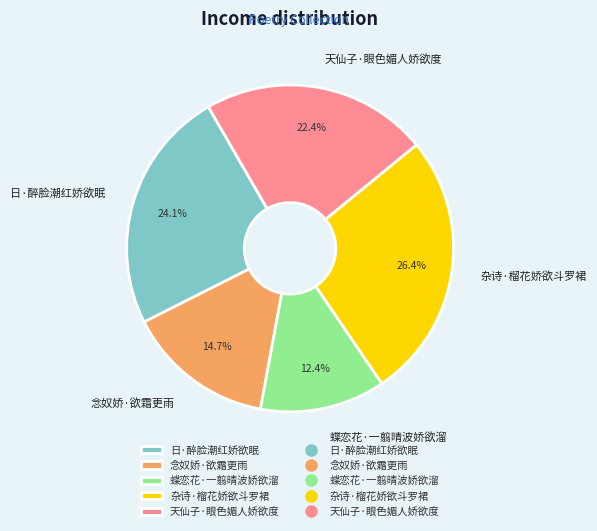

Combined, do 念奴娇·欲霜更雨 and 天仙子·眼色媚人娇欲度 account for over 50%?

No